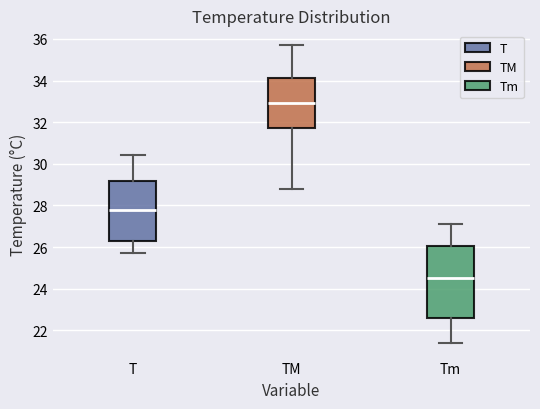

Reading left to right, transcribe this box plot: for each box, give where its median line is, the range the box spans, and where its two whiskers end, as read against the y-axis. The values are not printed on the chart, so give them approximately, as read against the axis.

T: median 27.8, box 26.4 to 29.2, whiskers 25.8 to 30.4
TM: median 33.0, box 31.8 to 34.2, whiskers 28.8 to 35.8
Tm: median 24.6, box 22.6 to 26.0, whiskers 21.4 to 27.2